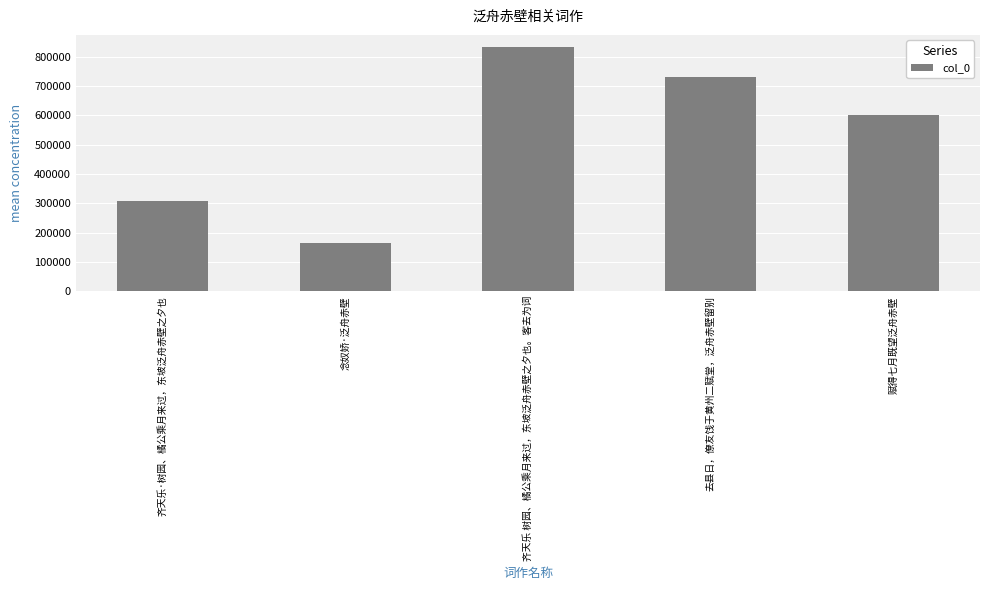

Rank the categories by value from highest to lowest.

齐天乐 树园、橘公乘月来过，东坡泛舟赤壁之夕也。客去为词, 去县日，僚友饯于黄州二赋堂，泛舟赤壁留别, 赋得七月既望泛舟赤壁, 齐天乐·树园、橘公乘月来过，东坡泛舟赤壁之夕也, 念奴娇·泛舟赤壁